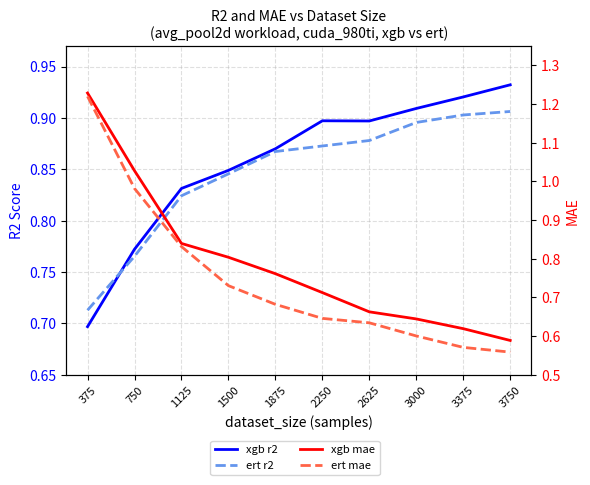

What is the value of the xgb mae point at the 9th from the left?

0.6